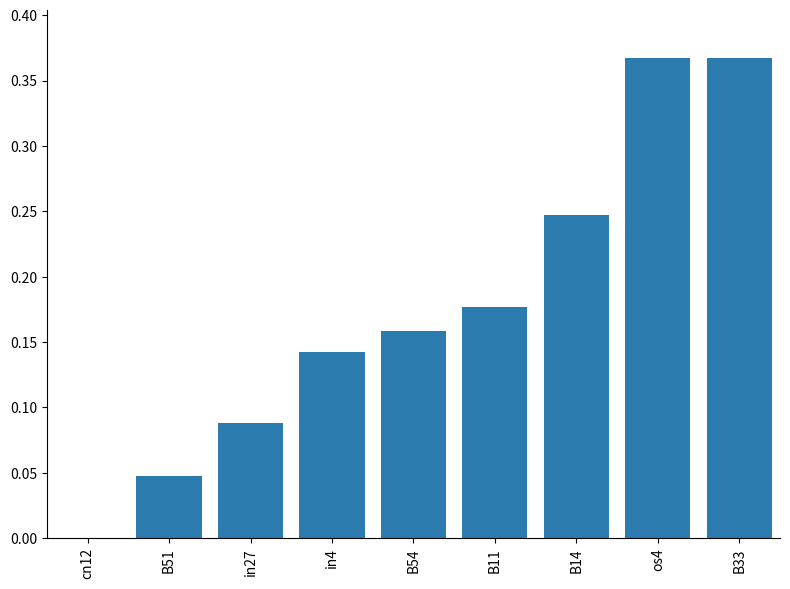

What is the sum of all values?

1.6